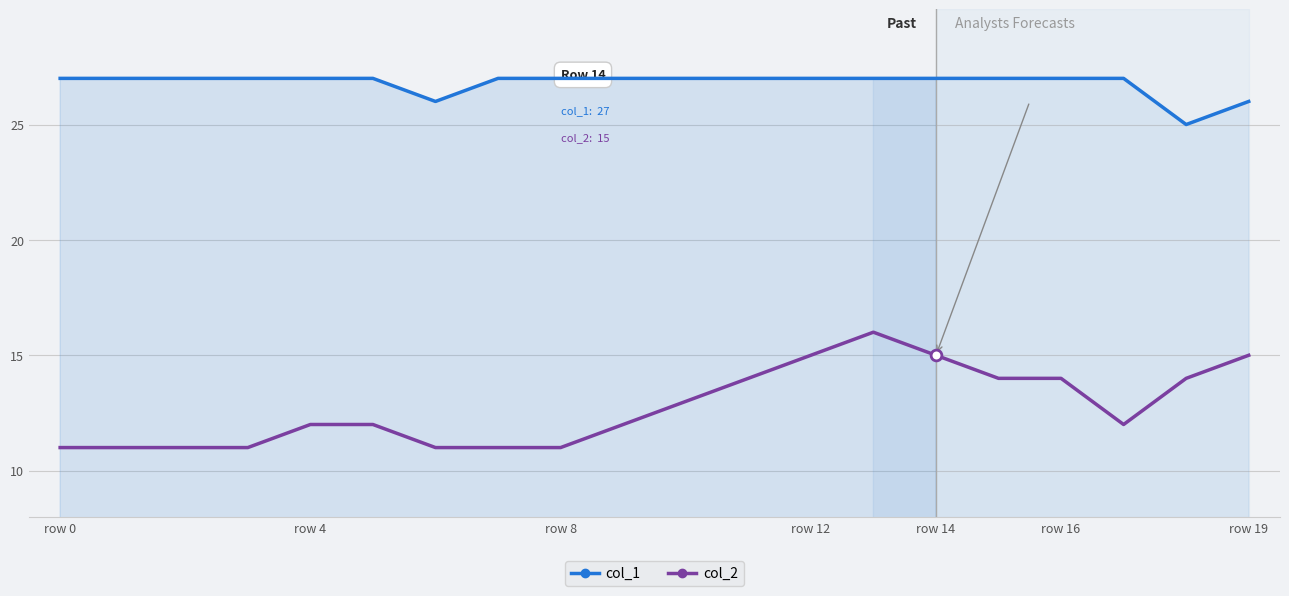

Is the value of col_2 at row 4 greater than the value of col_1 at row 16?

No